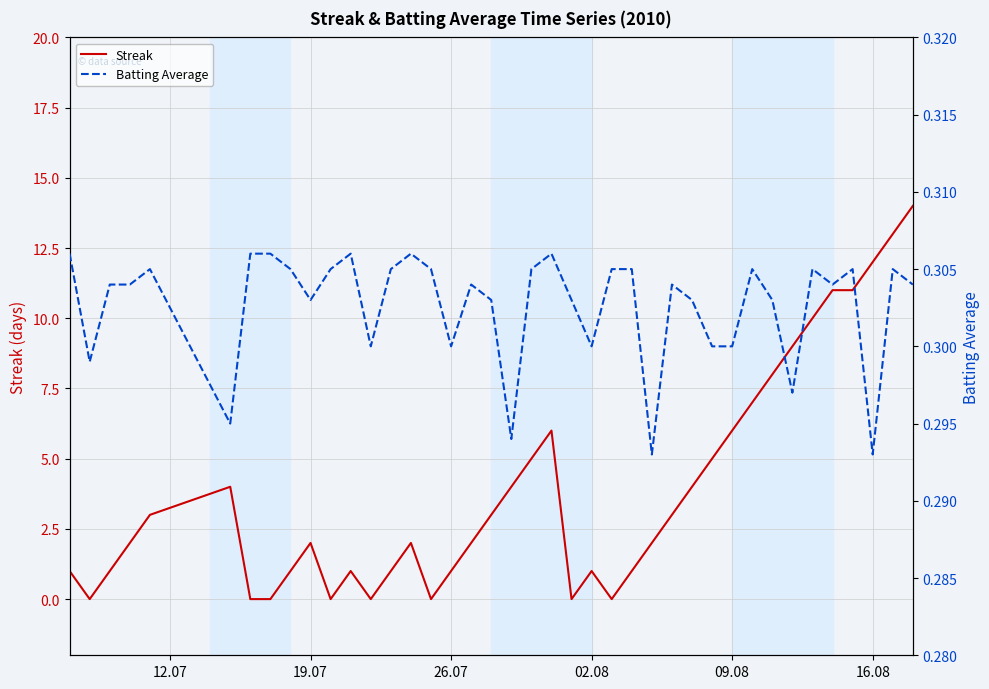

What is the maximum value for Streak?

14